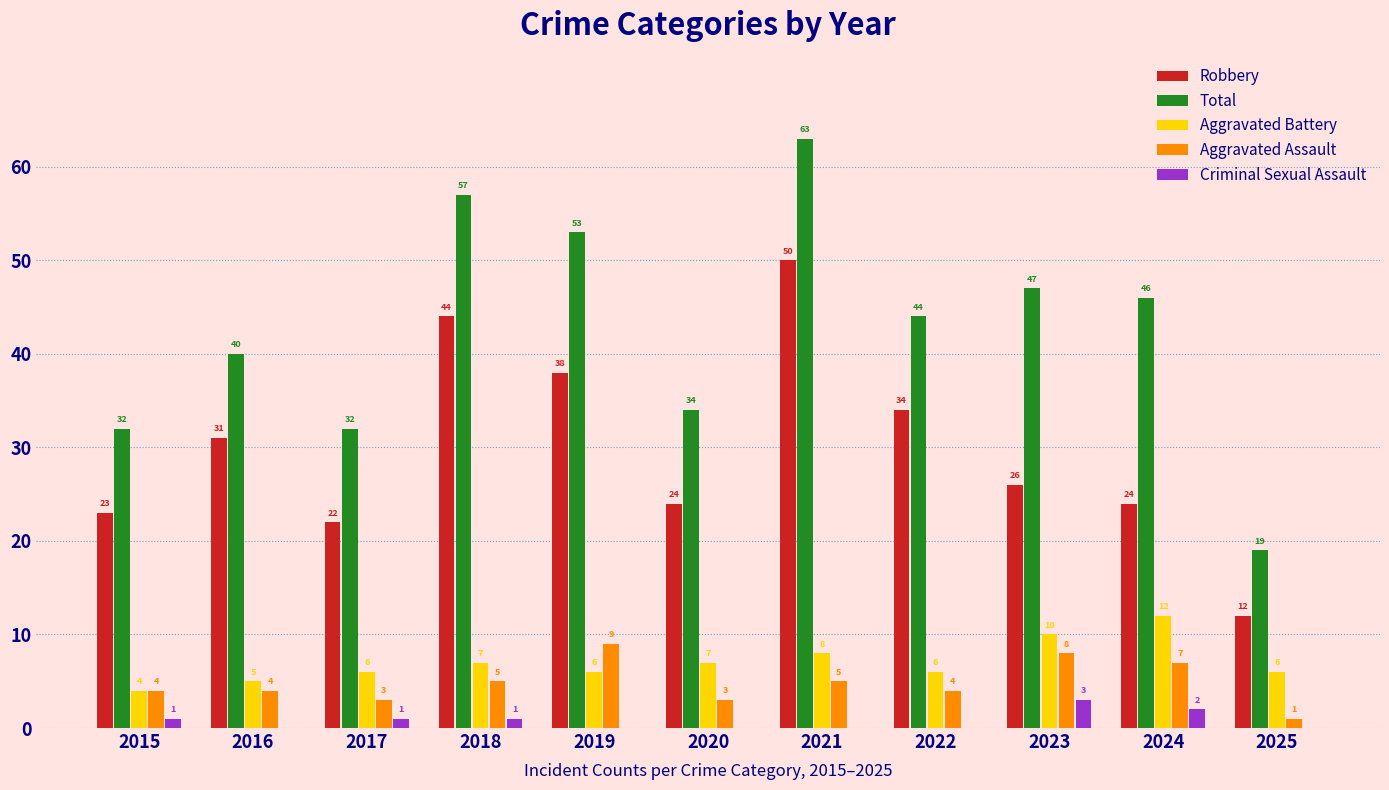

Between 2016 and 2019, which series saw the biggest shift?

Total